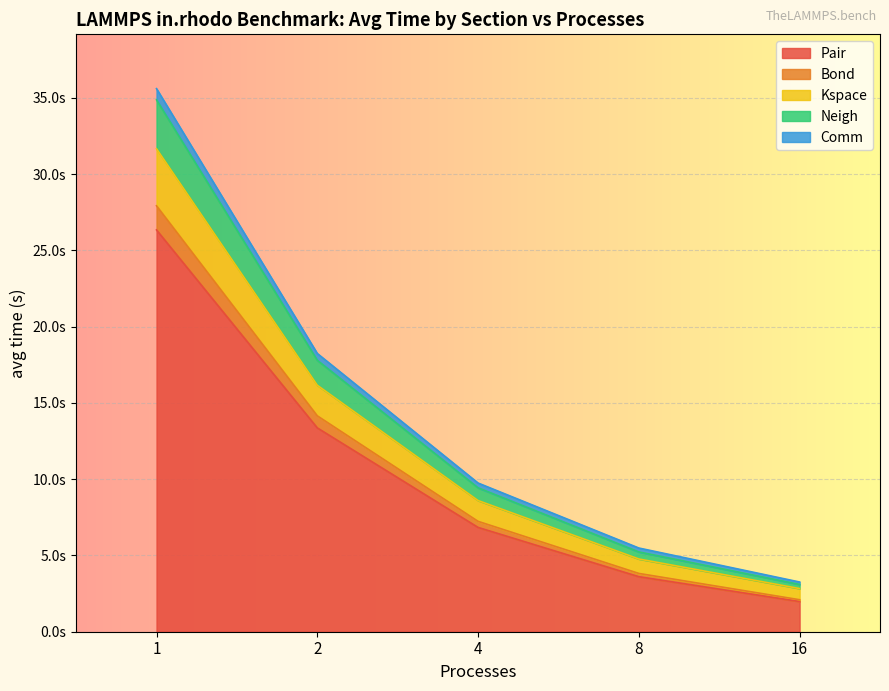

True or false: Neigh and Bond intersect in this chart.

False